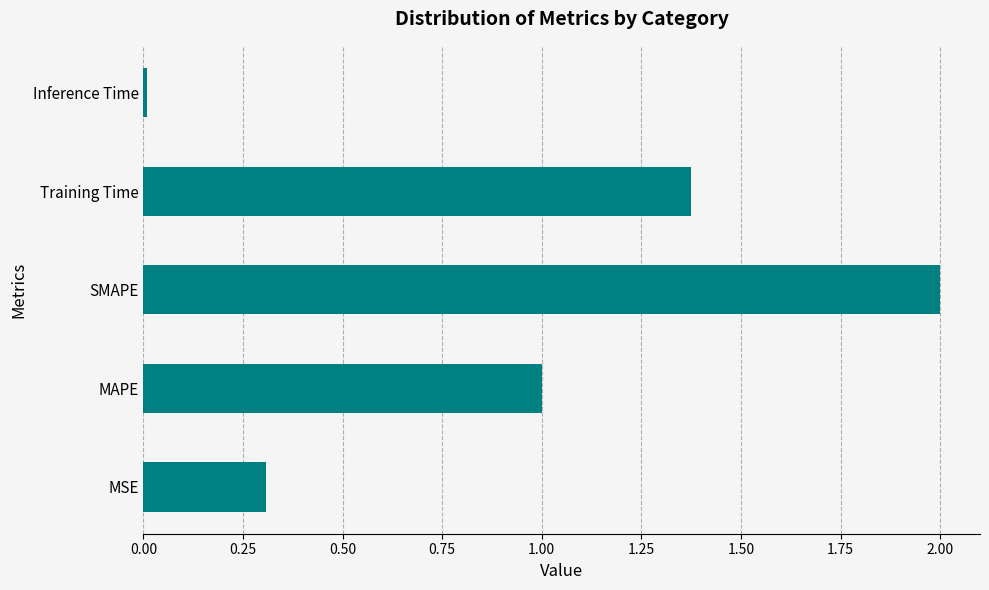

At which label is the value closest to 1?

MAPE